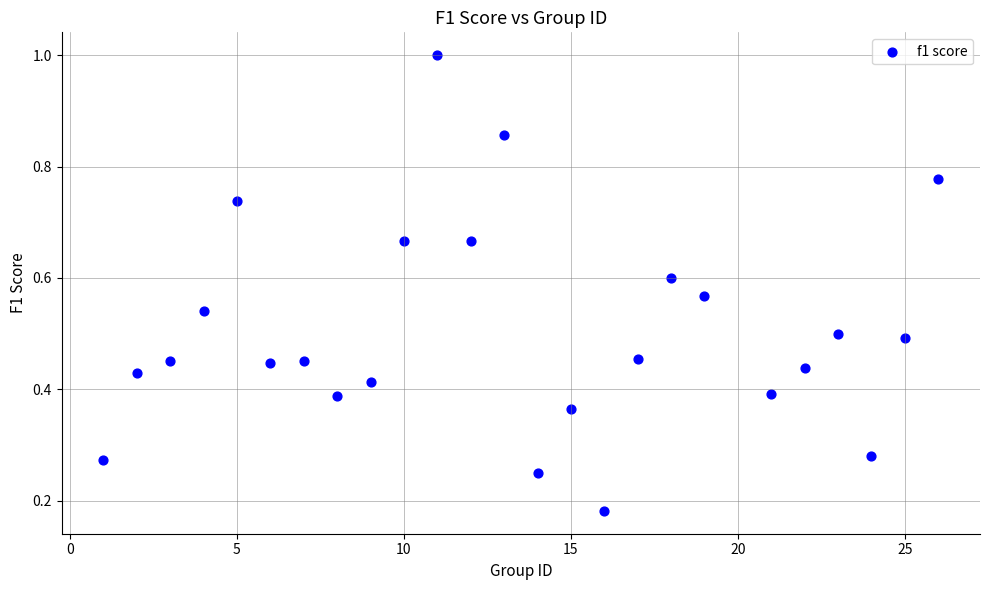

What is the range of X values (max minus min)?

25.0